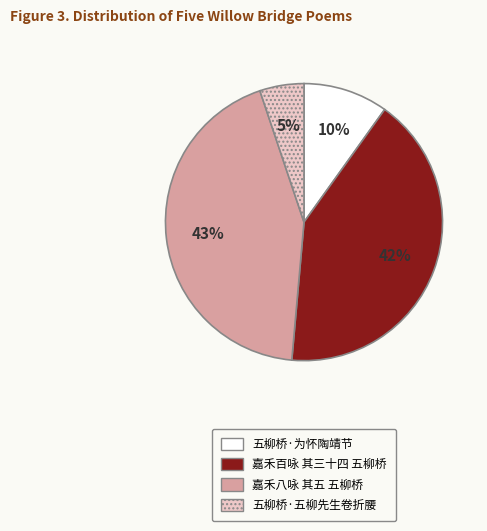

Which has a higher value, 嘉禾百咏 其三十四 五柳桥 or 嘉禾八咏 其五 五柳桥?

嘉禾八咏 其五 五柳桥